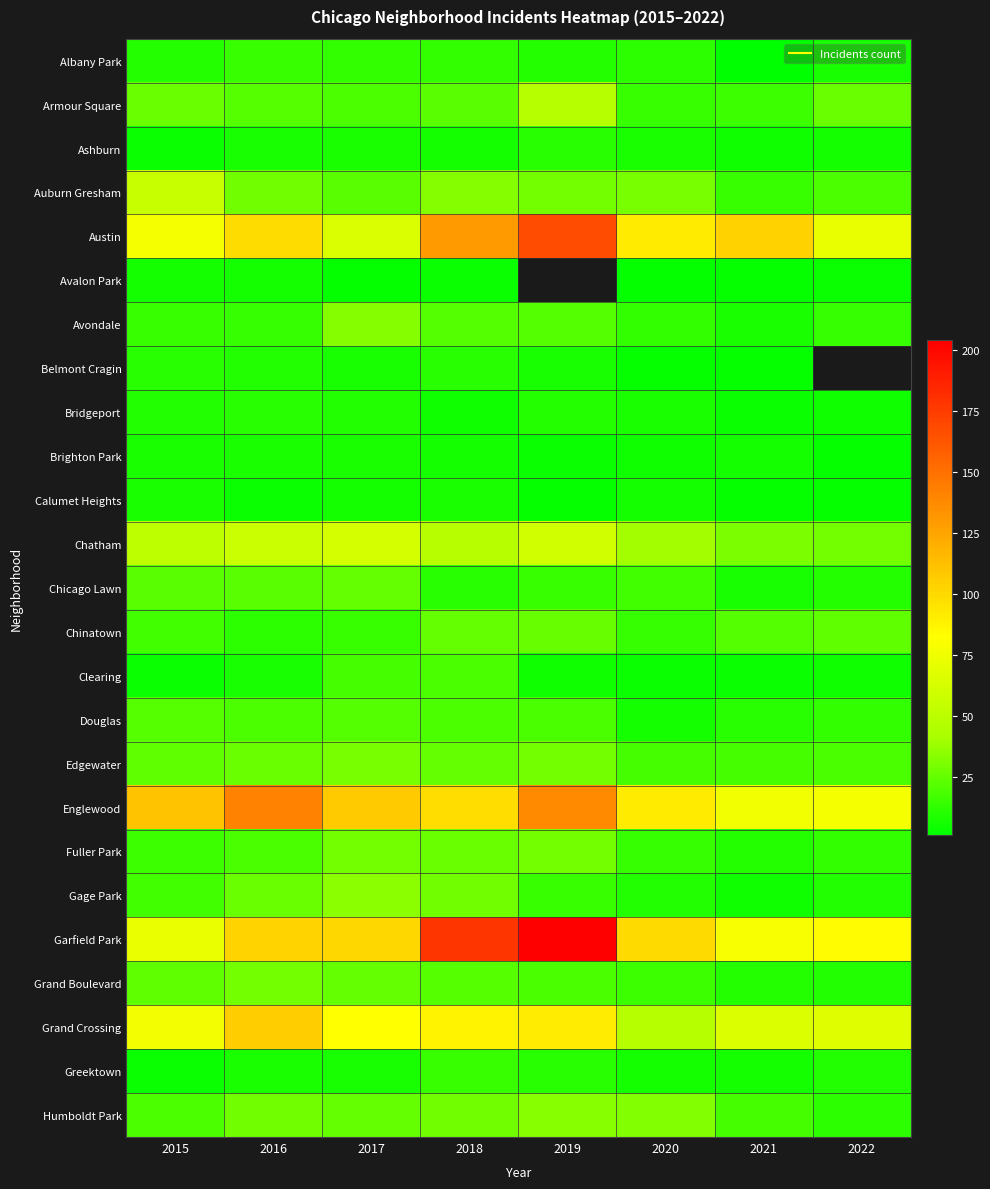

Rank the categories by Auburn Gresham value from lowest to highest.

2021, 2022, 2017, 2016, 2019, 2020, 2018, 2015